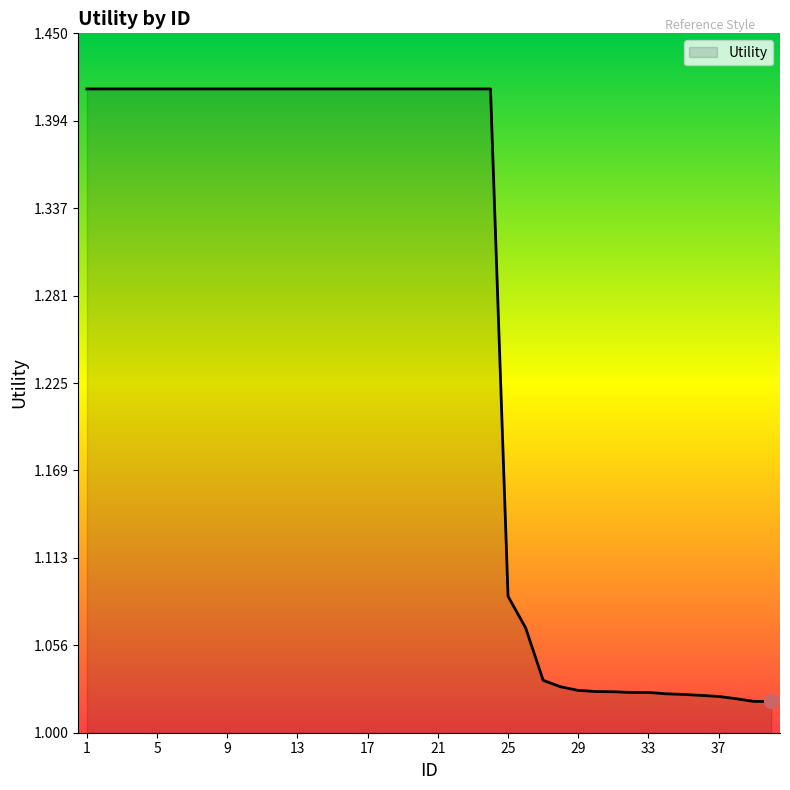

What is the difference between the maximum and minimum values?

0.4